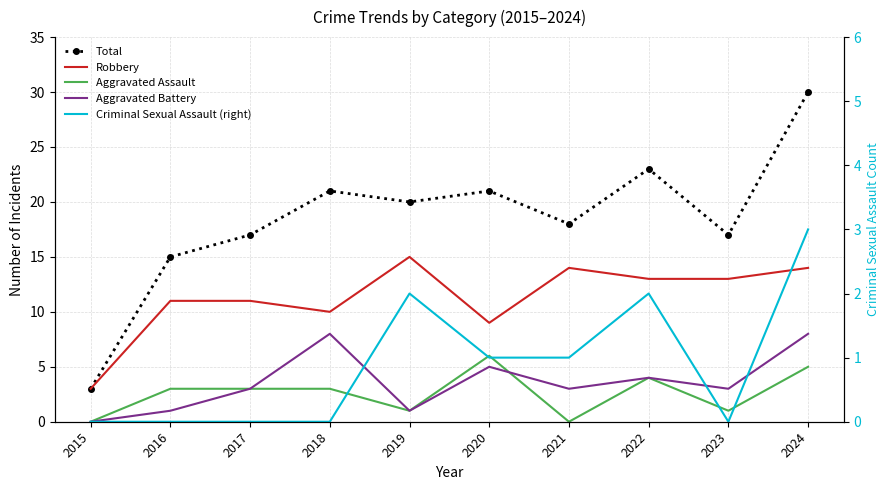

Between 2016 and 2023, which is larger?

2023